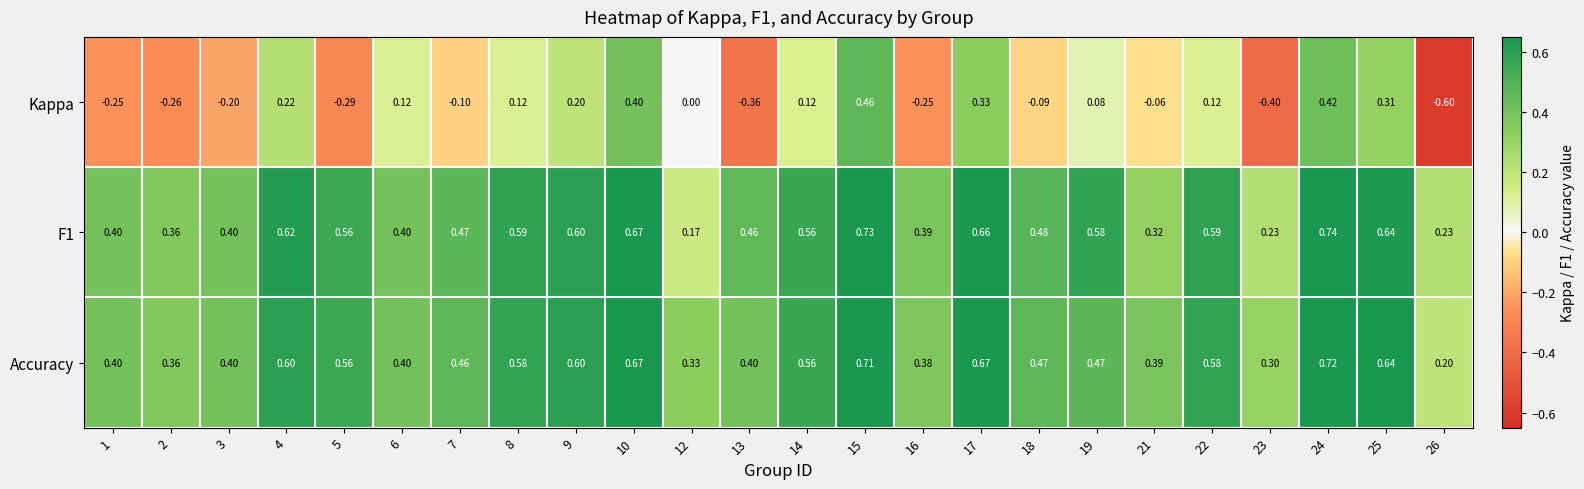

What is the spread (max minus min) of values at 16?

0.6